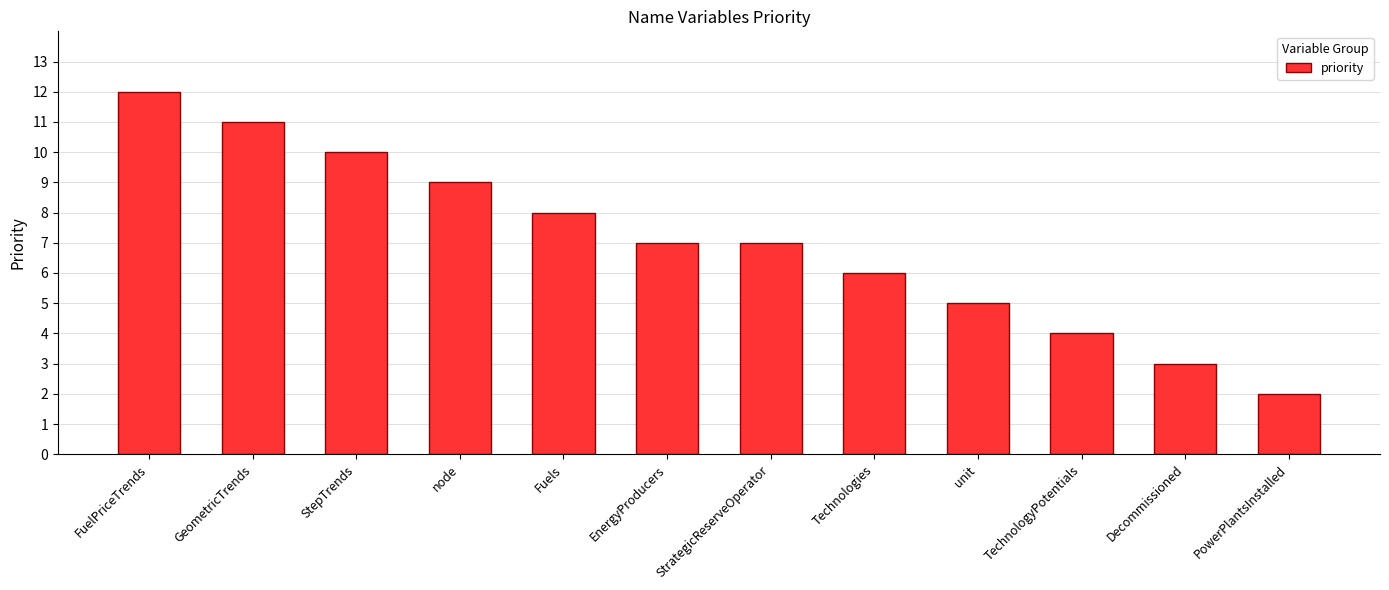

How many values are between 5 and 10?

7